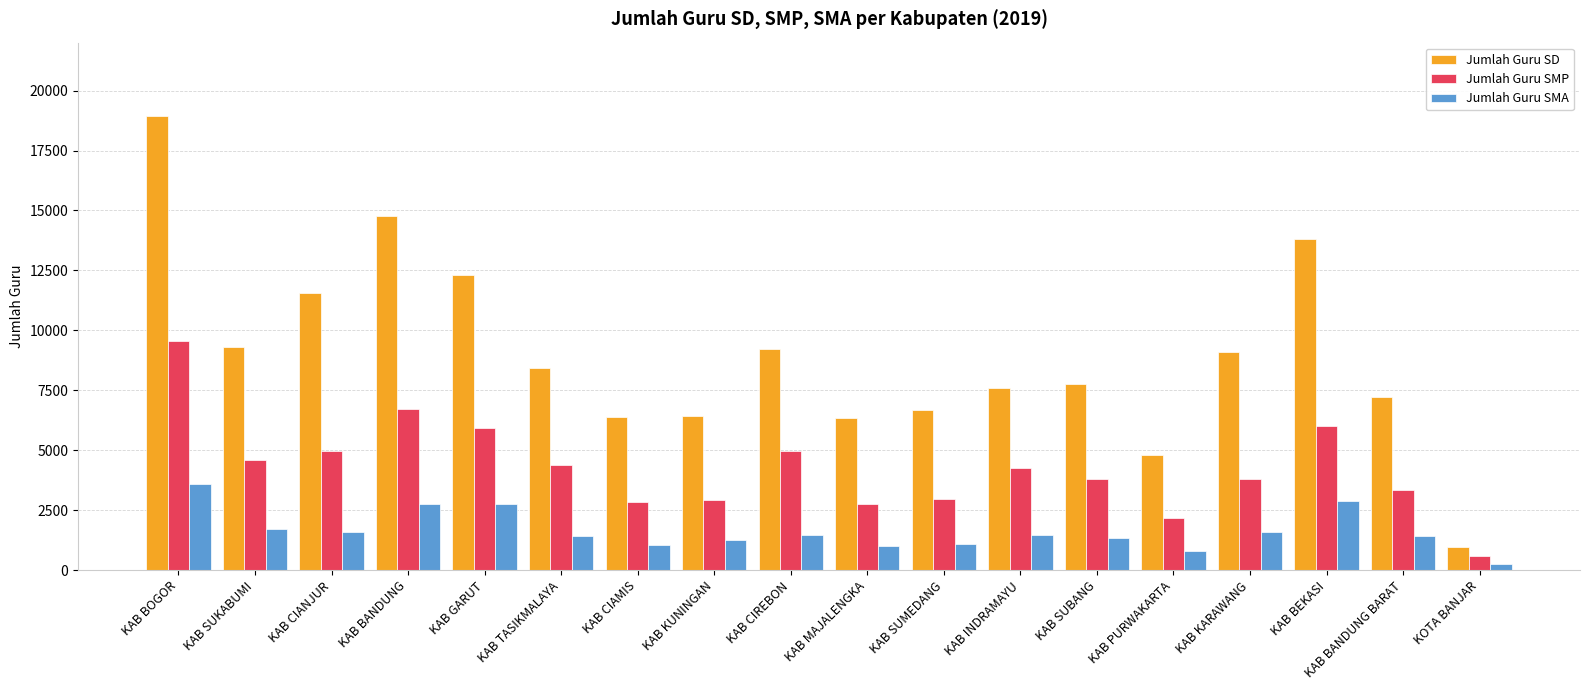

Count the number of data series in this chart.

3